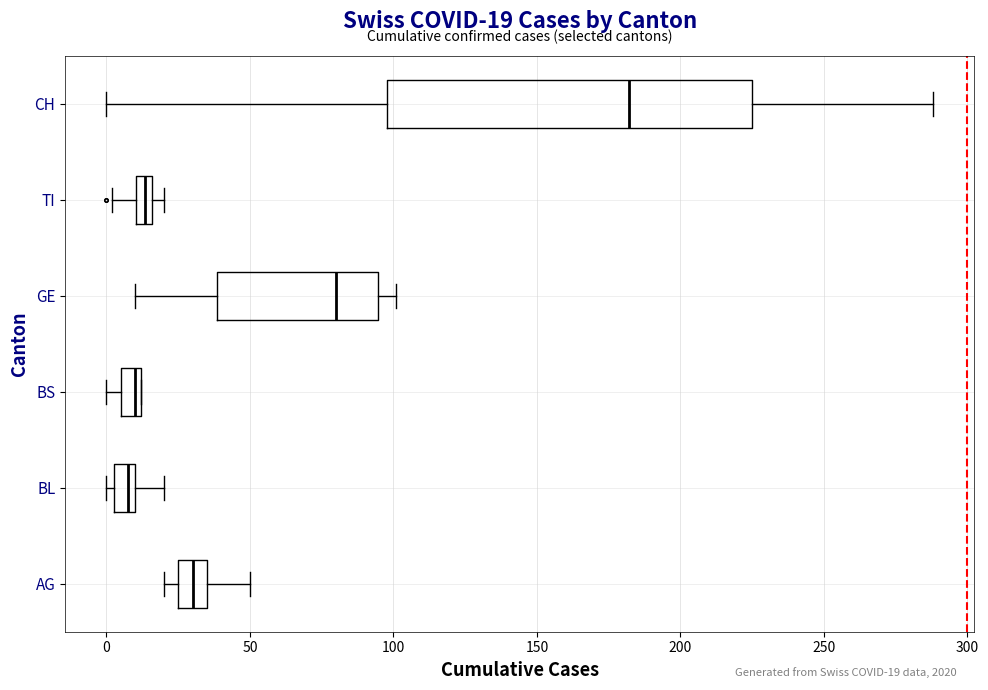

Which box is the widest, from its left edge to its right edge?

CH